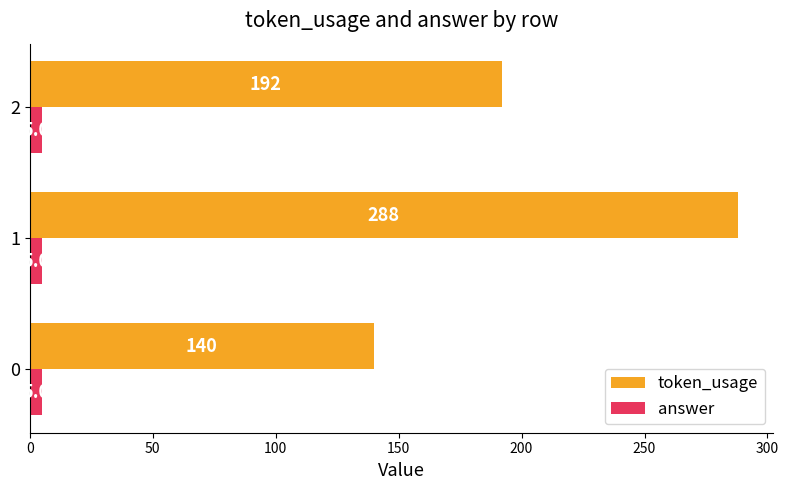

At which category is the sum across all series the highest?

1